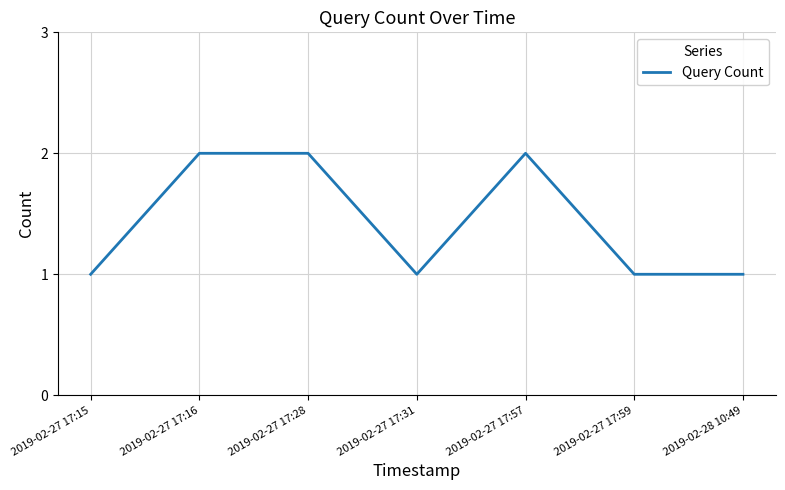

Where is the first local minimum?

2019-02-27 17:31